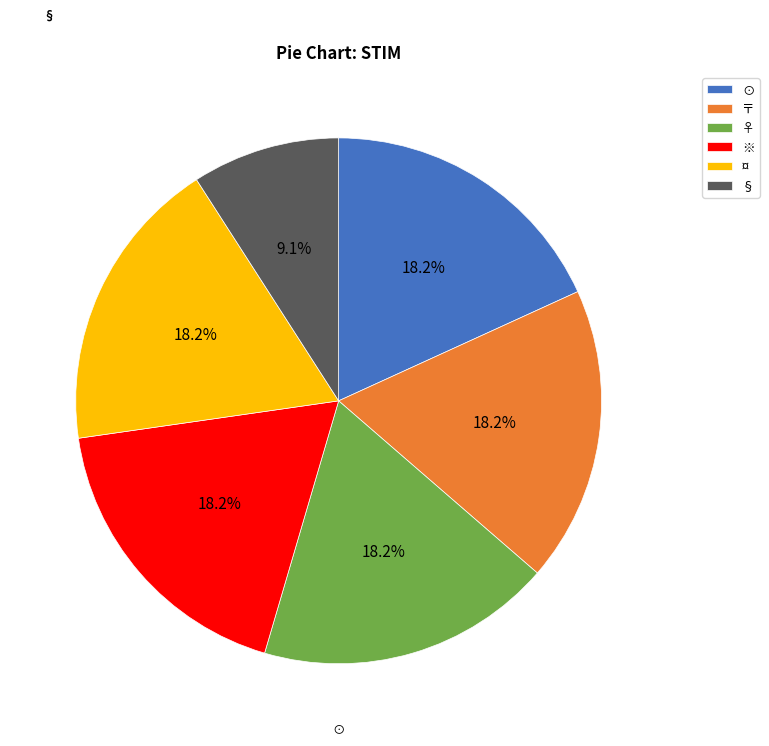

How many slices are in this pie chart?

6